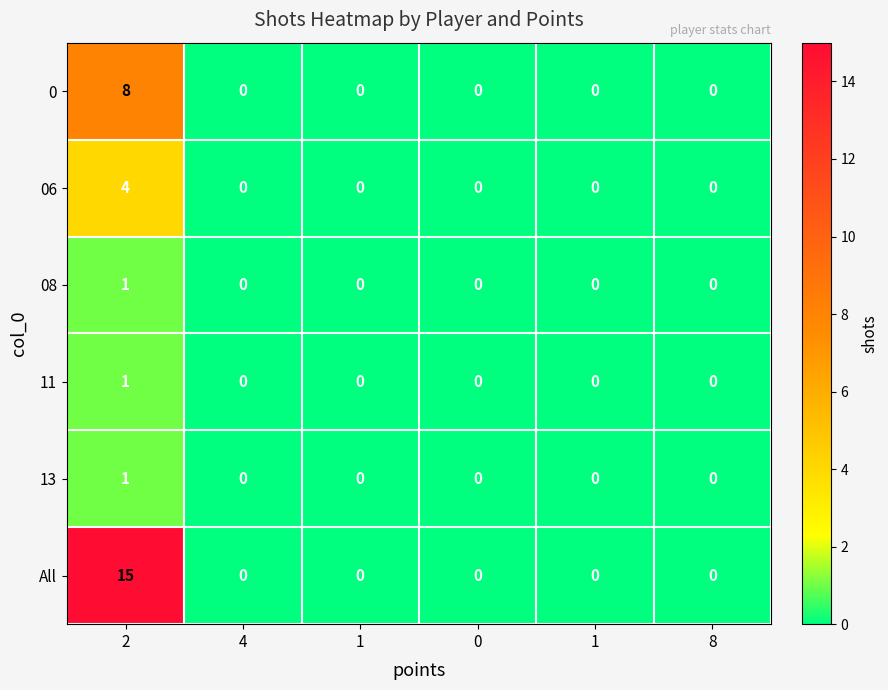

Reading left to right, transcribe all the data shown in this chart.

0: 2=8	4=0	1=0	0=0	1=0	8=0
06: 2=4	4=0	1=0	0=0	1=0	8=0
08: 2=1	4=0	1=0	0=0	1=0	8=0
11: 2=1	4=0	1=0	0=0	1=0	8=0
13: 2=1	4=0	1=0	0=0	1=0	8=0
All: 2=15	4=0	1=0	0=0	1=0	8=0